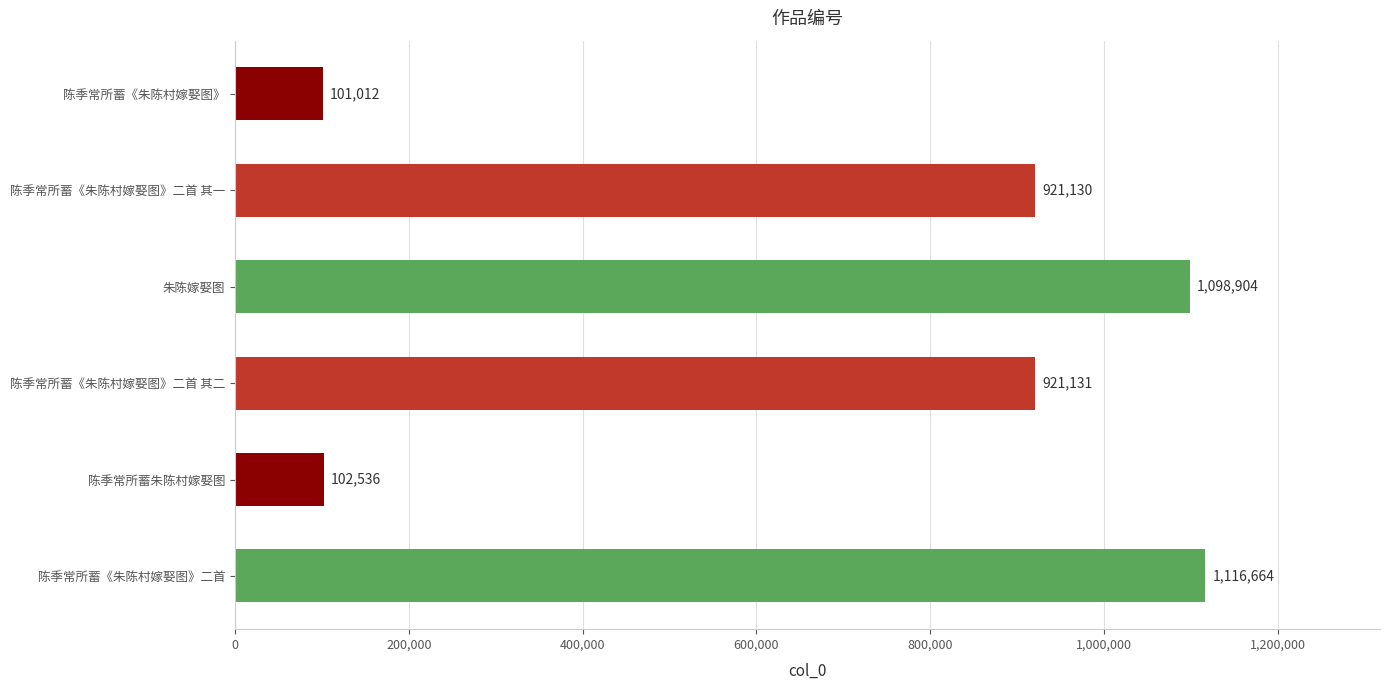

Reading top to bottom, extract all data points from this chart.

101012	921130	1098904	921131	102536	1116664